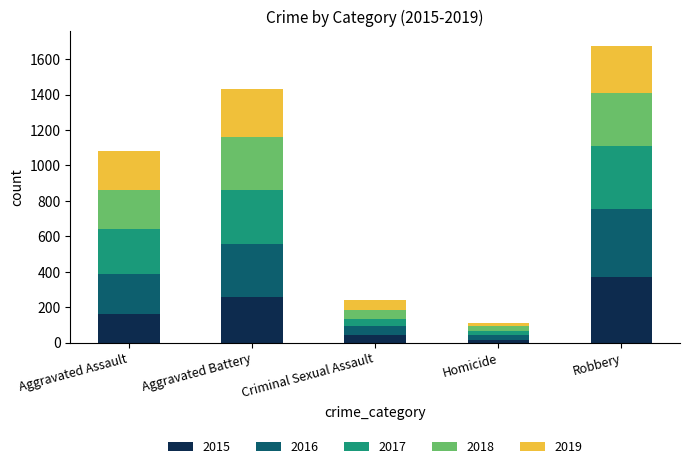

What is the sum of the 2015 values at Aggravated Battery and Criminal Sexual Assault?

302